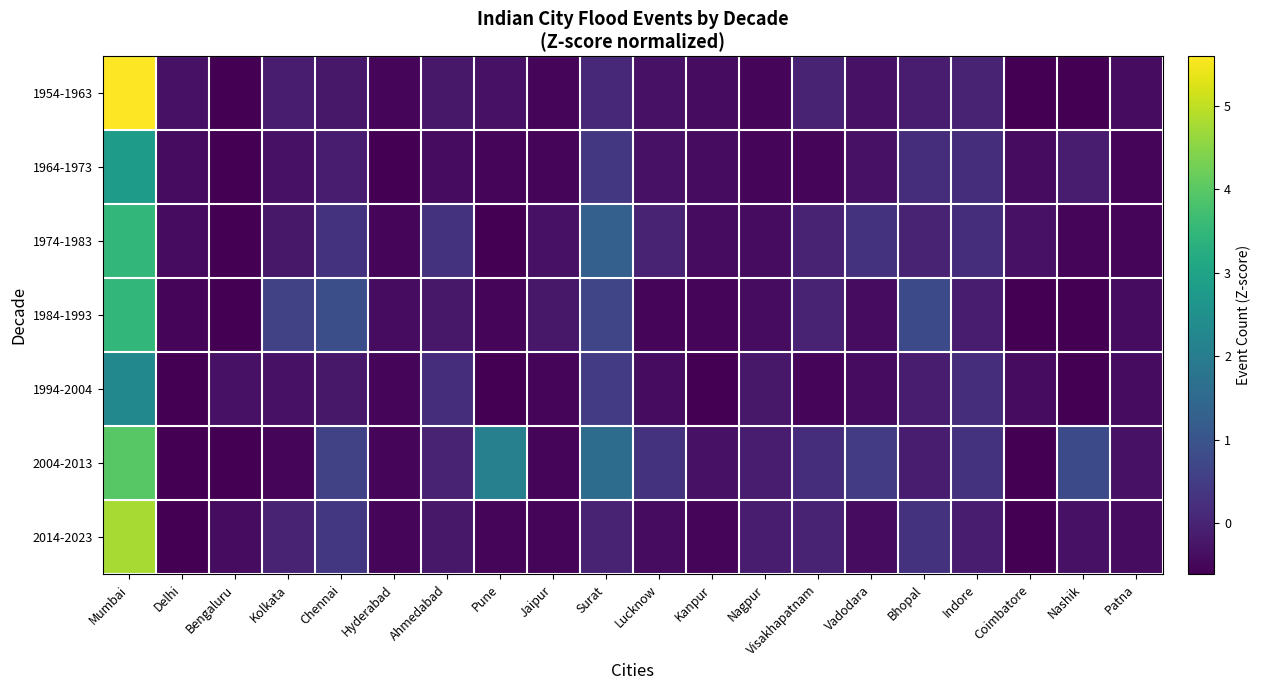

What is the smallest value displayed?

-0.6